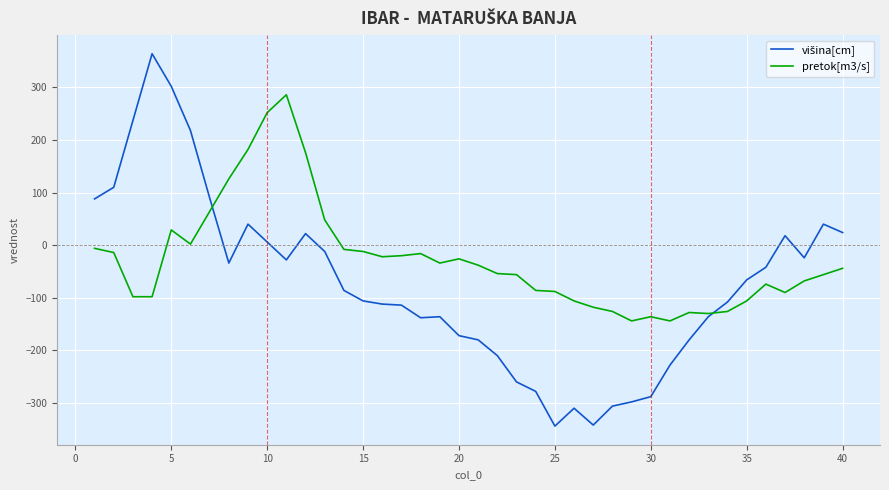

Does the chart have visible grid lines?

Yes